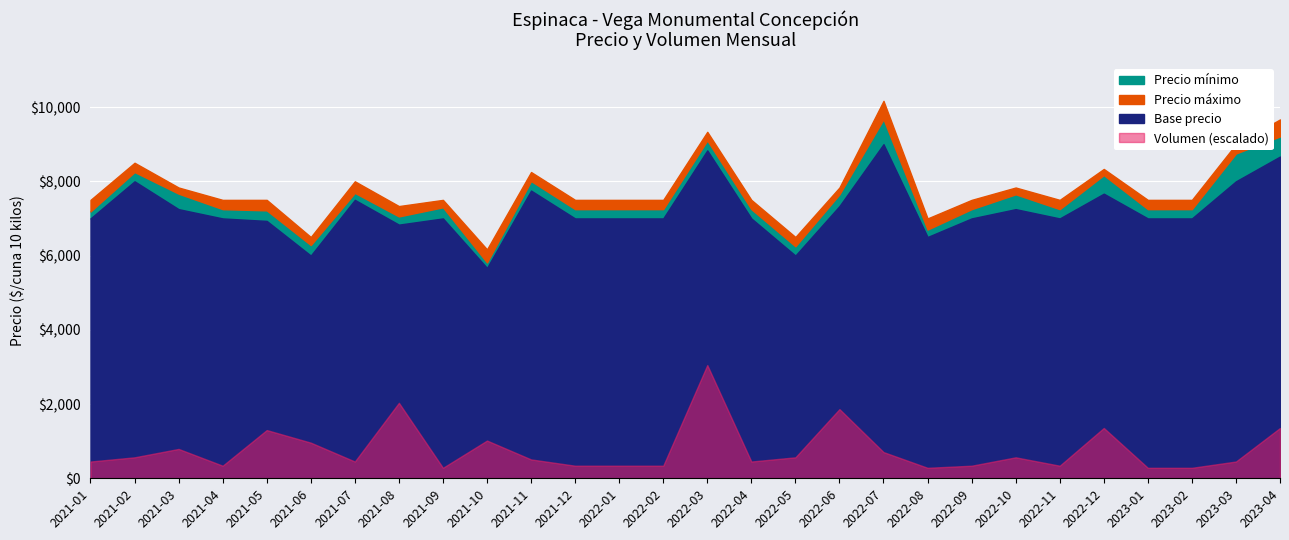

True or false: Precio máximo and Precio mínimo intersect in this chart.

False